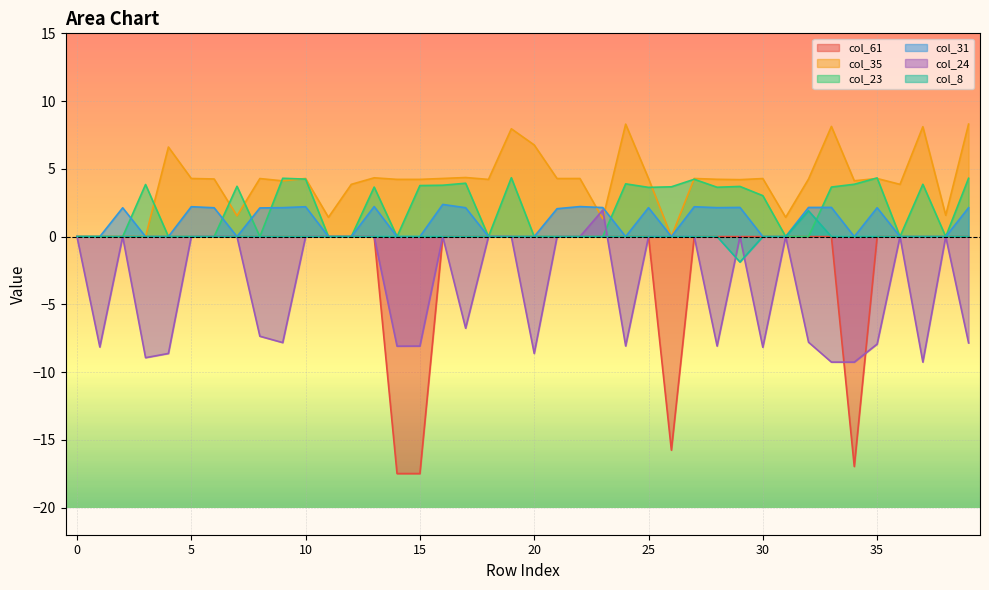

How many values in col_8 are above zero?

1